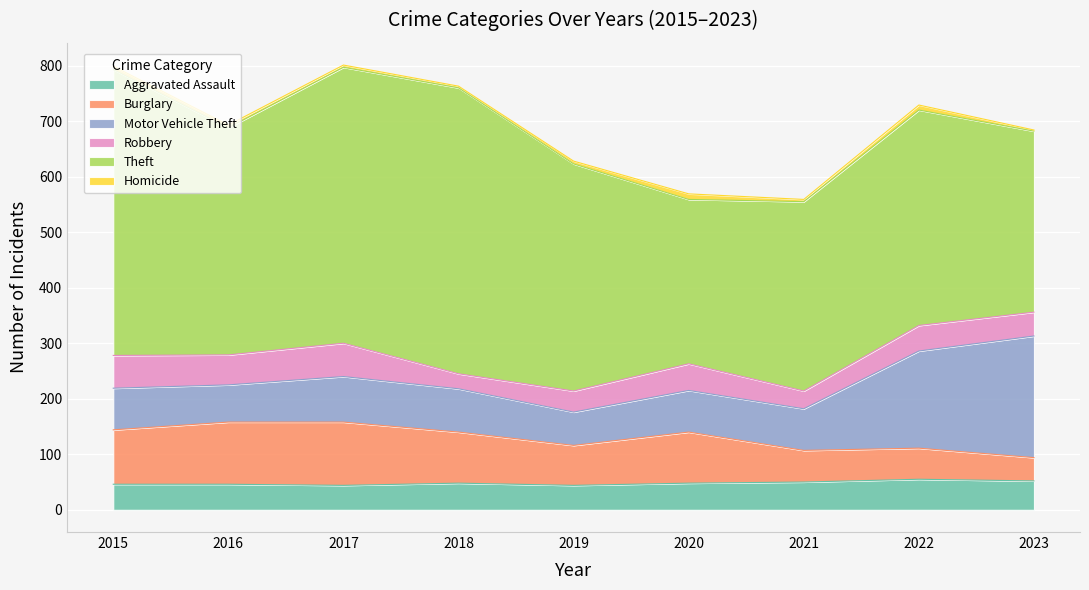

What is the difference between the maximum and minimum values in the Homicide series?

8